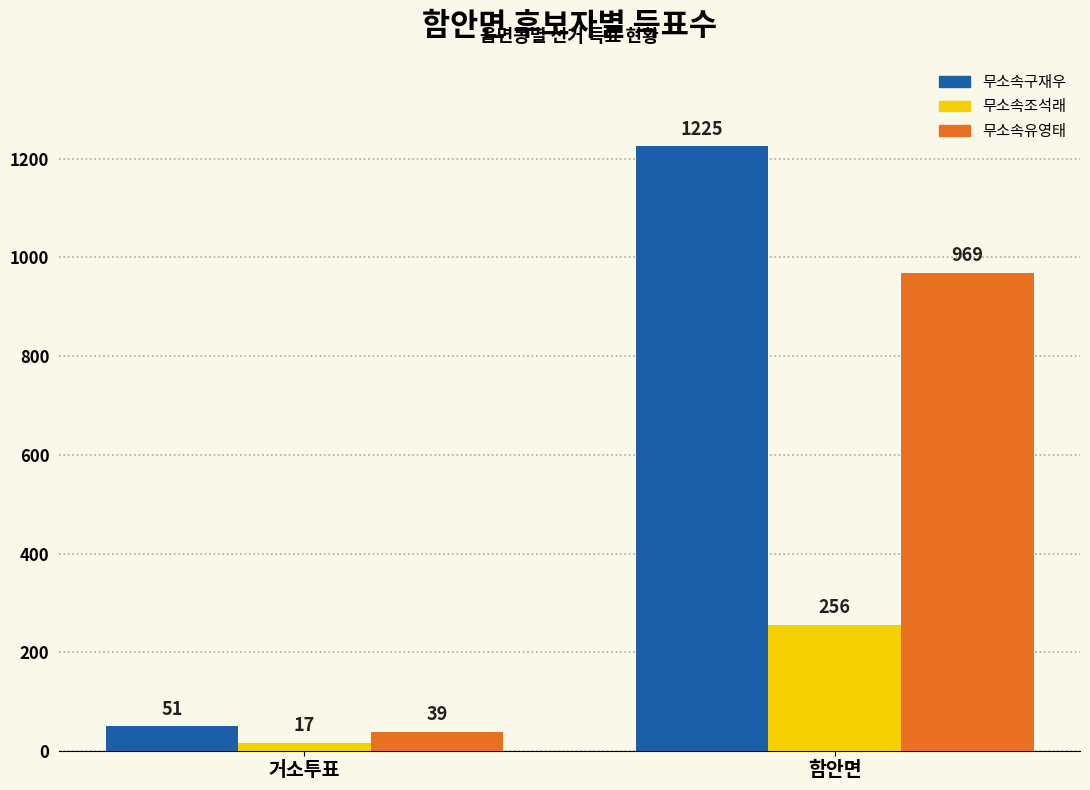

Which series has the largest total across all categories?

무소속구재우